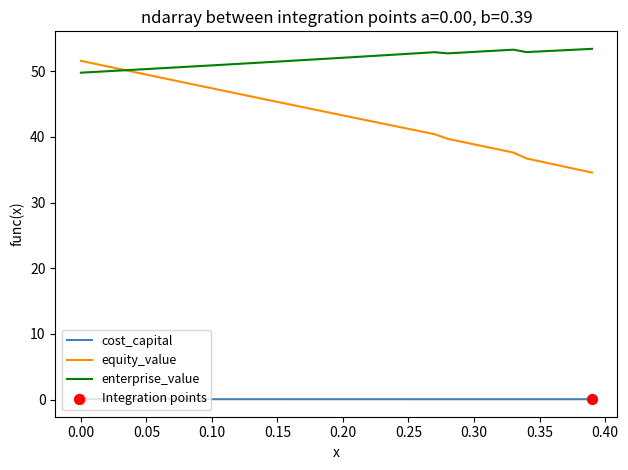

Which series has the largest total across all categories?

enterprise_value